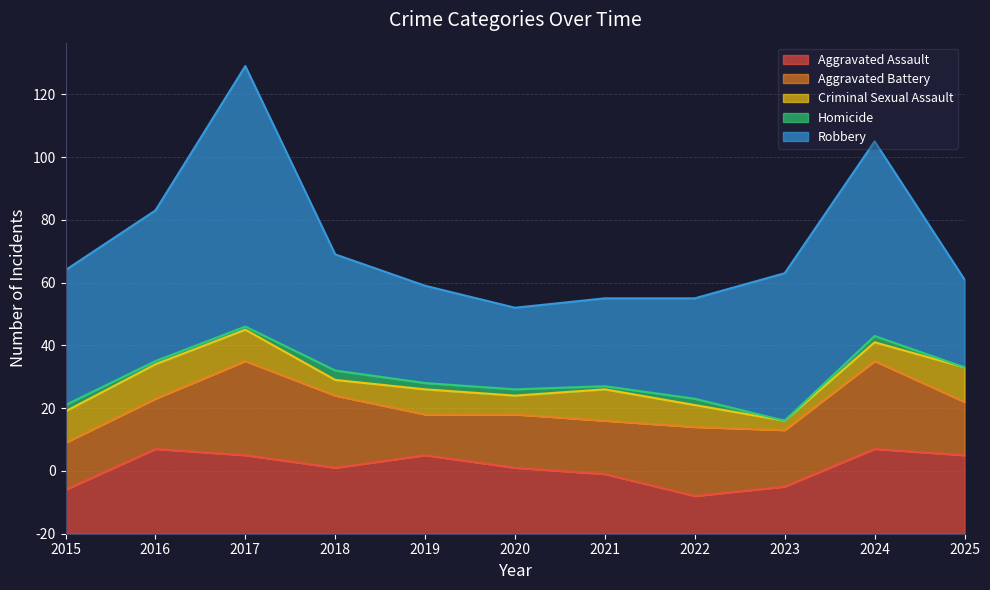

Is it true that Homicide equals 4 at 2020?

False